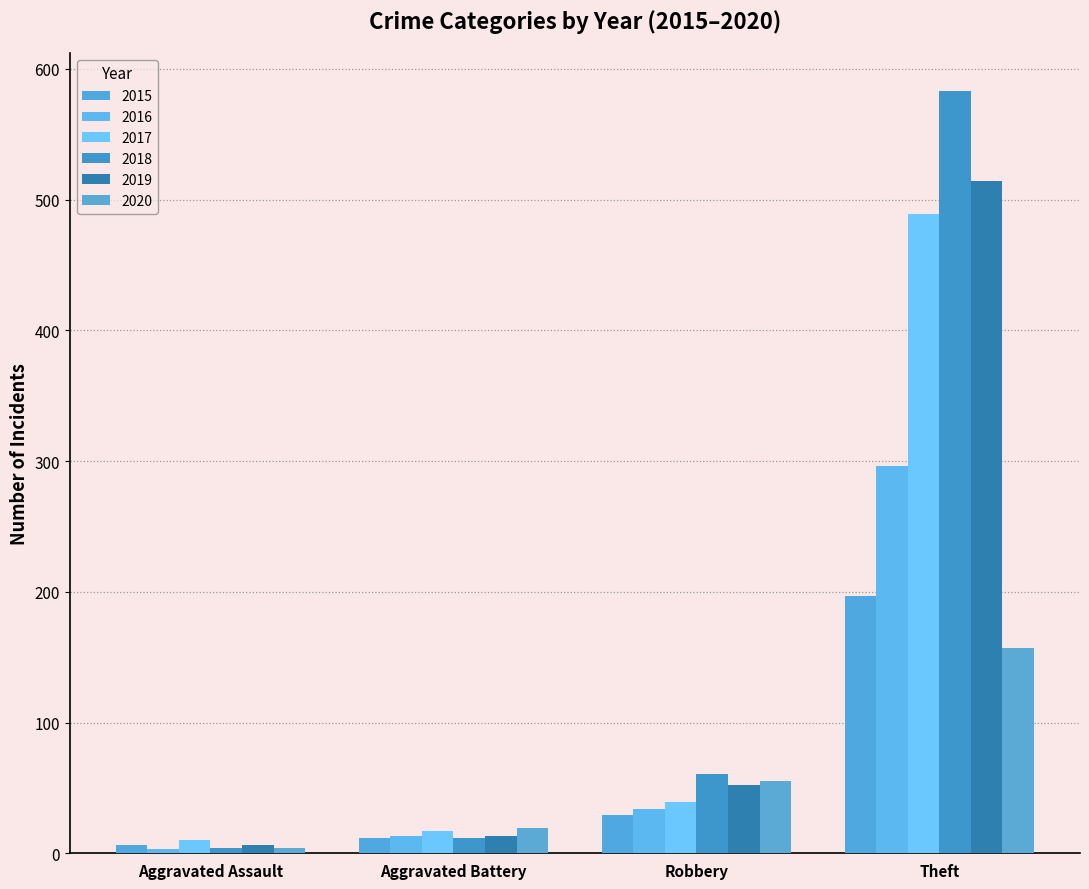

What is the value of the 2017 bar at the 1st from the left?

10